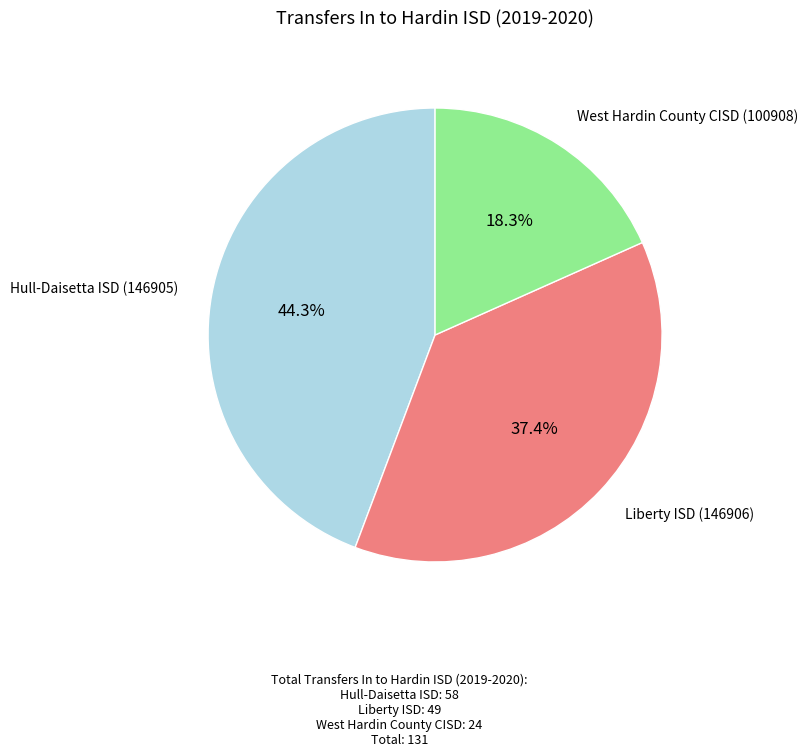

What portion of the pie excludes Liberty ISD (146906)?

62.6%